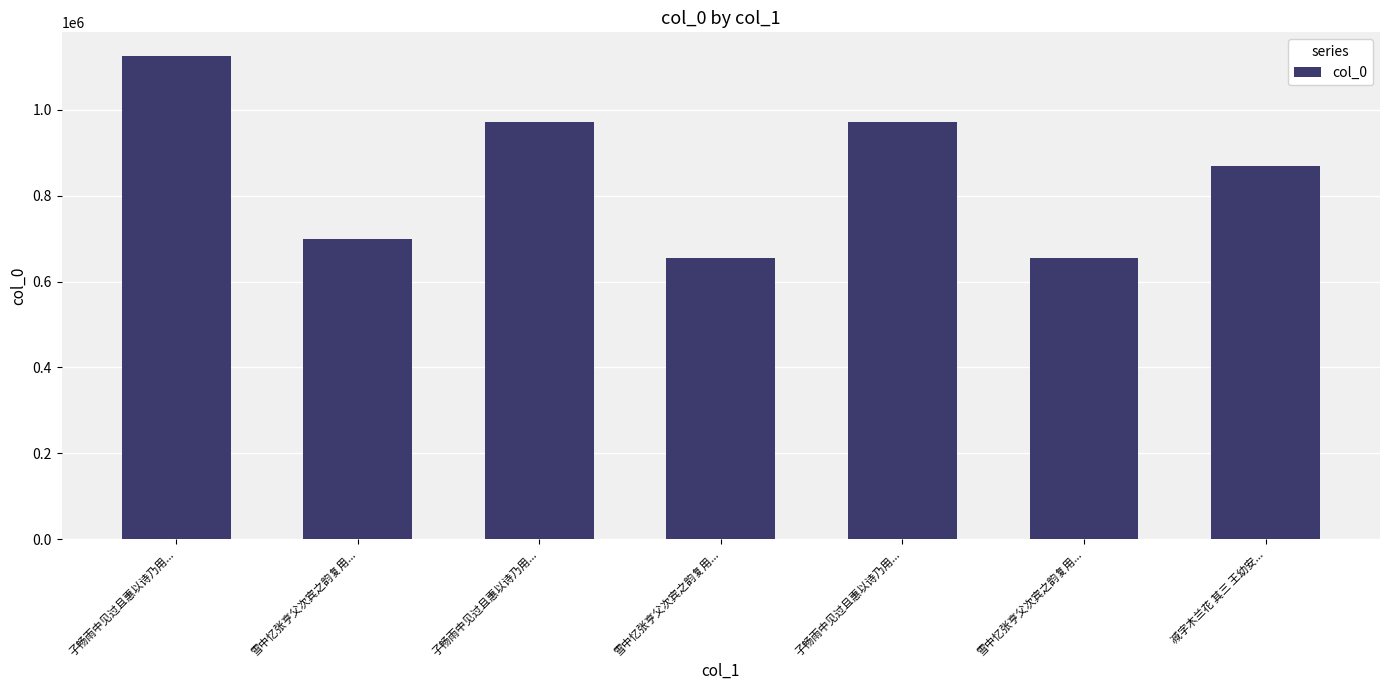

Which category has the highest value across all series?

子畅雨中见过且惠以诗乃用...